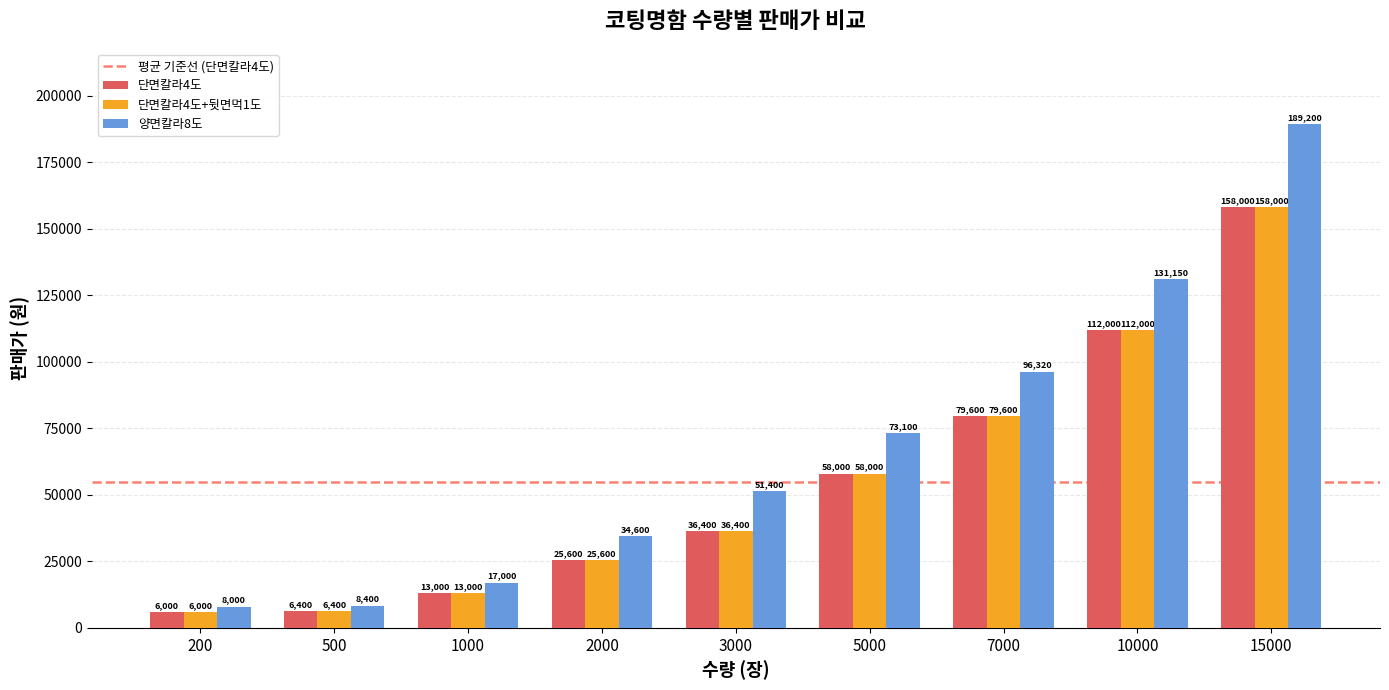

What is the value of the 단면칼라4도 bar at the 1st from the left?

6000